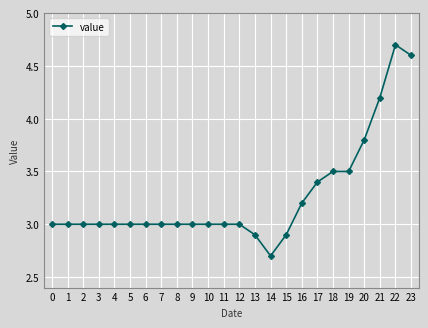

Is this an area chart (filled region under the line)?

No